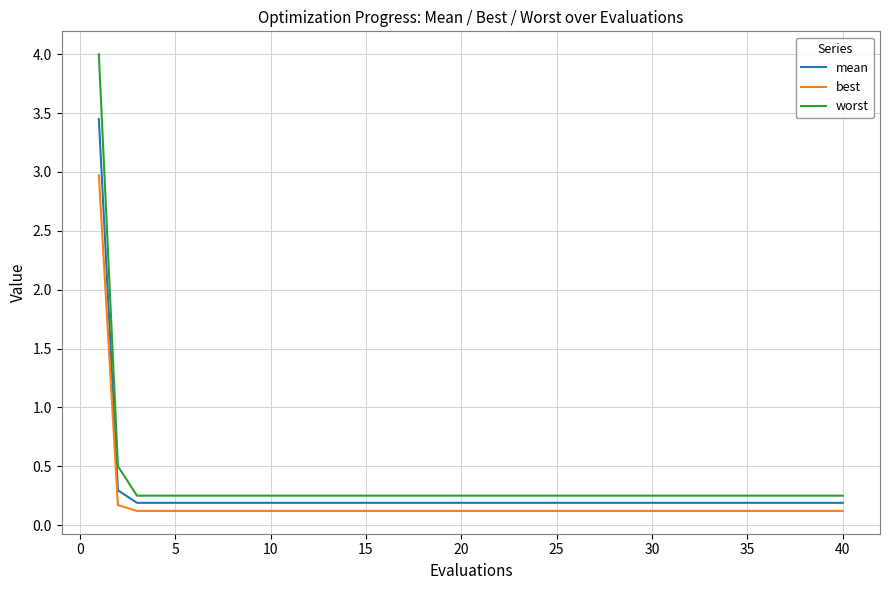

What is the average value of the worst series?

0.4